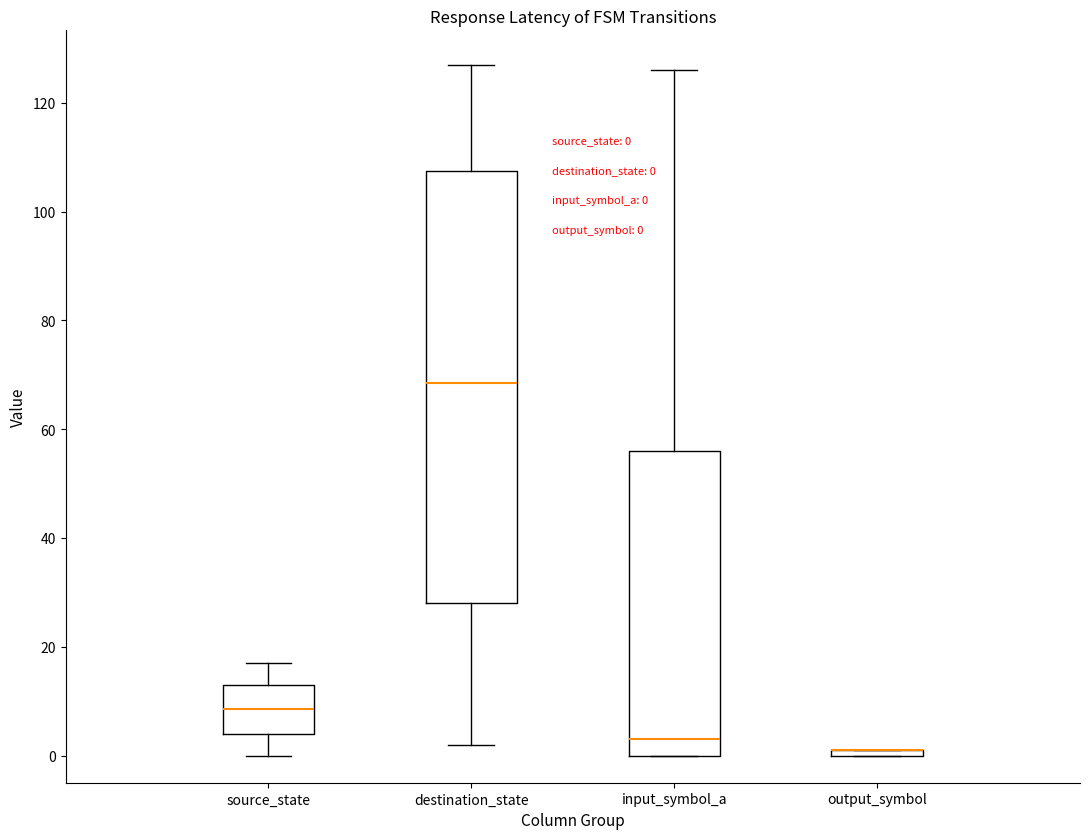

Comparing the boxes themselves (not the whiskers), which one is the tallest?

destination_state